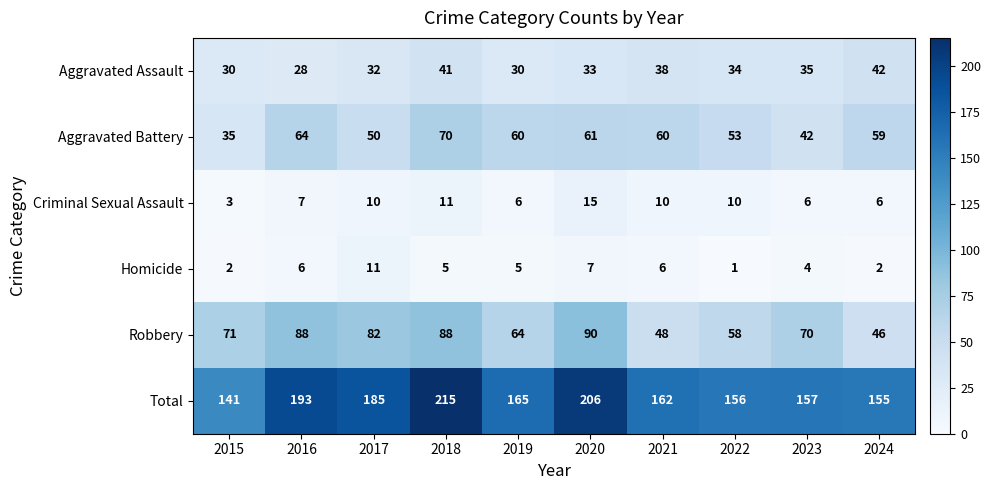

How many Aggravated Assault values are between 30 and 38?

7